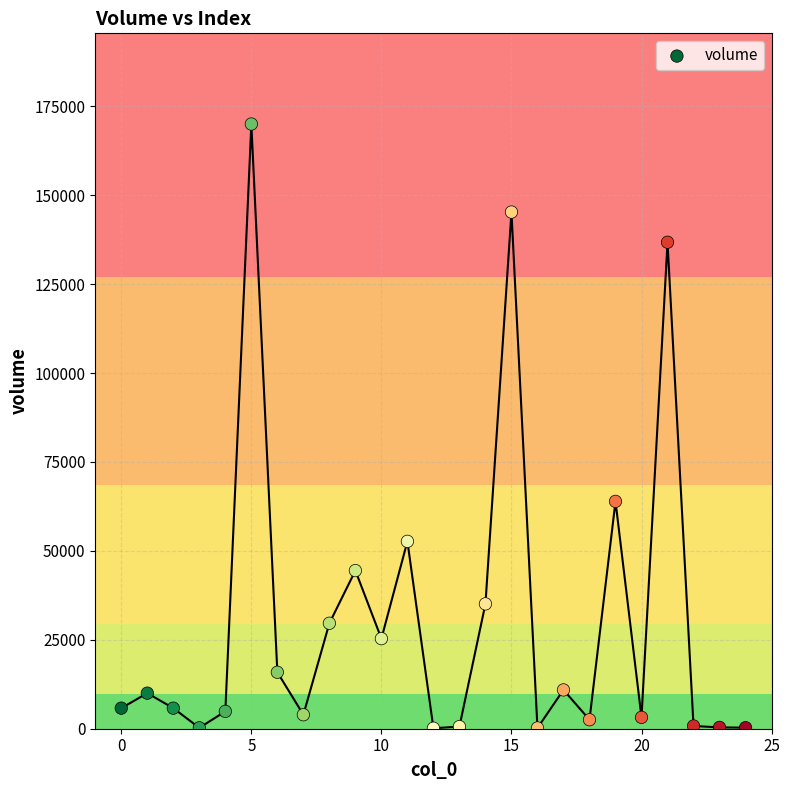

What Y value in the scatter plot is closest to 85066?

63916.4